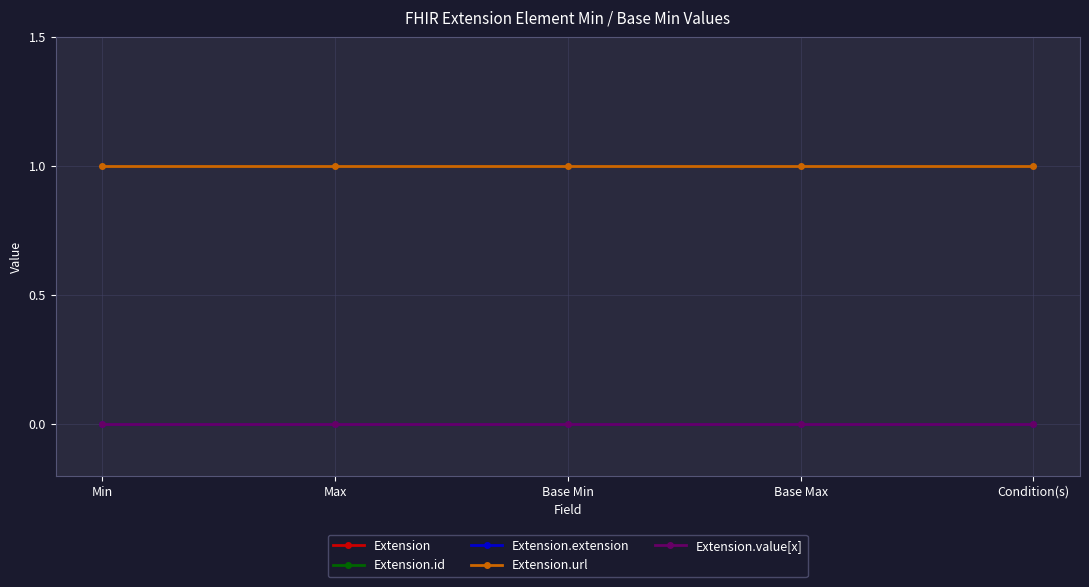

At which category does the chart reach its minimum across all series?

Min